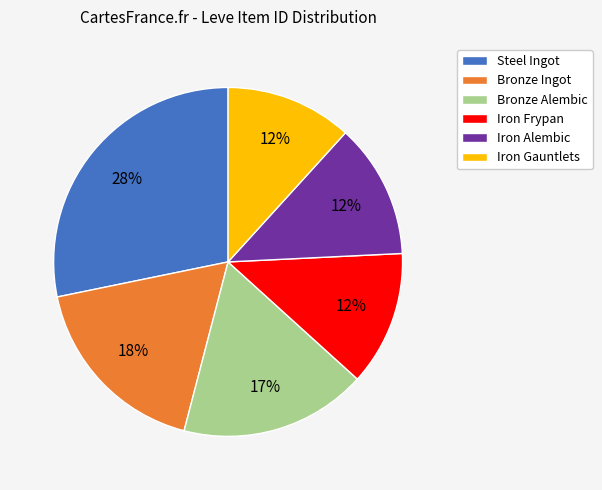

What percentage is the Bronze Ingot slice, to the nearest percent?

18%